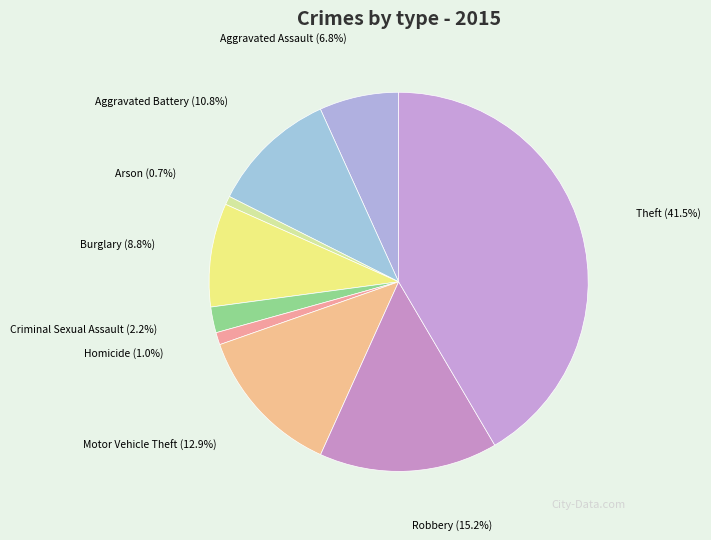

How many segments does this pie chart have?

9